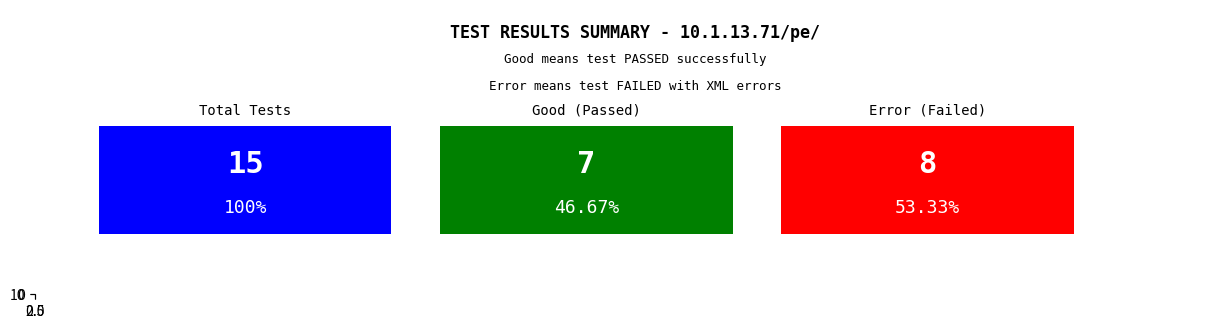

What is the maximum value shown in the chart?

15